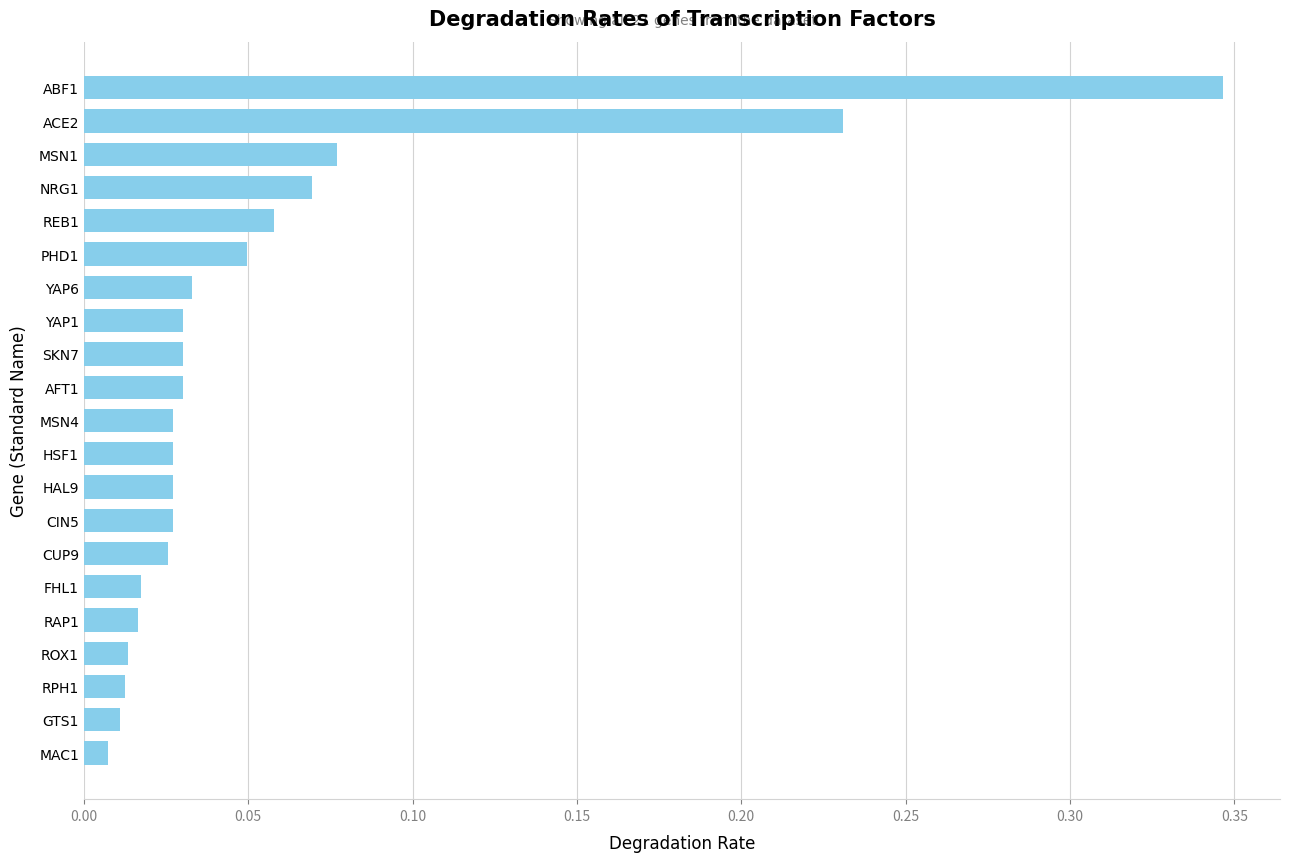

What is the sum of all values?

1.2